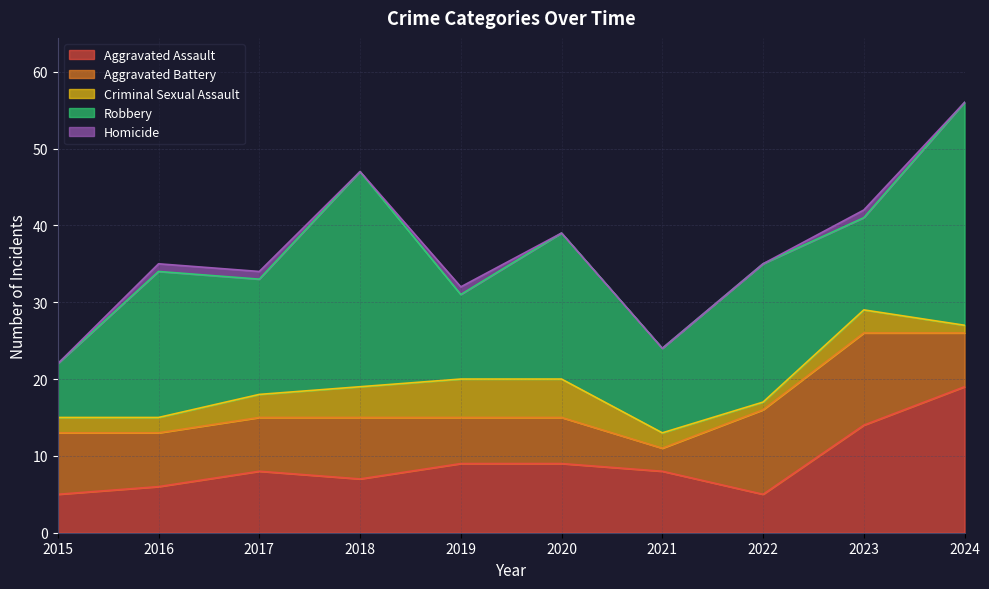

Reading right to left, transcribe all the data shown in this chart.

Aggravated Assault: 19	14	5	8	9	9	7	8	6	5
Aggravated Battery: 7	12	11	3	6	6	8	7	7	8
Criminal Sexual Assault: 1	3	1	2	5	5	4	3	2	2
Robbery: 29	12	18	11	19	11	28	15	19	7
Homicide: 0	1	0	0	0	1	0	1	1	0